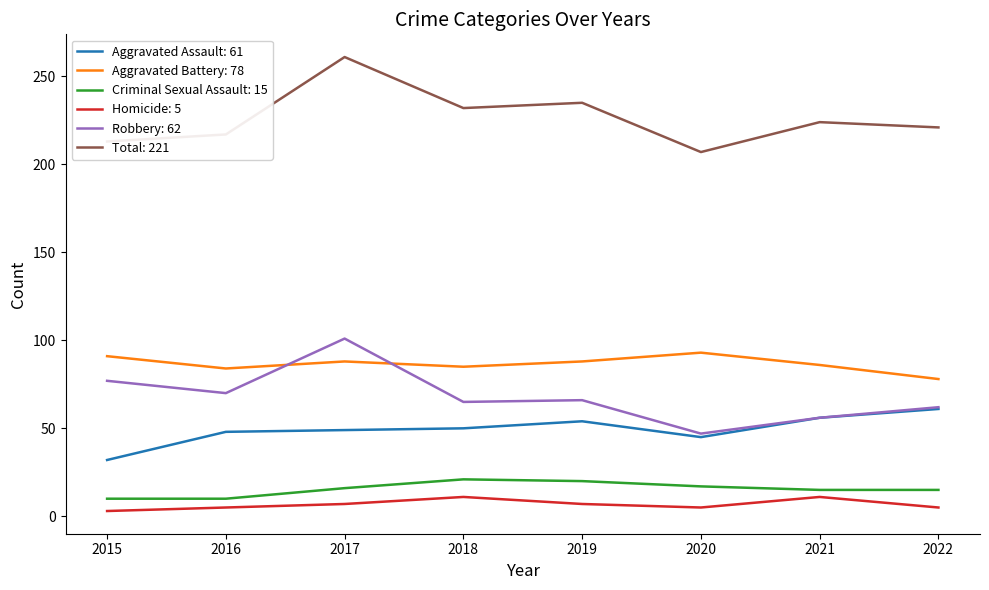

True or false: Criminal Sexual Assault: 15 has a value of 10 at 2015.

True